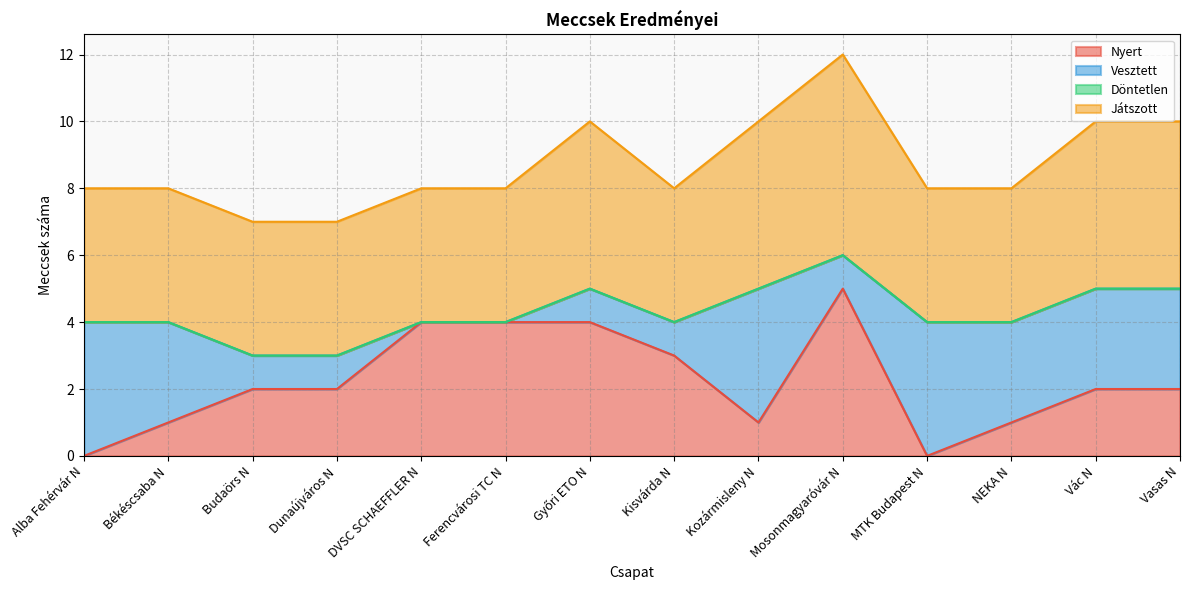

Which series has the largest total across all categories?

Játszott